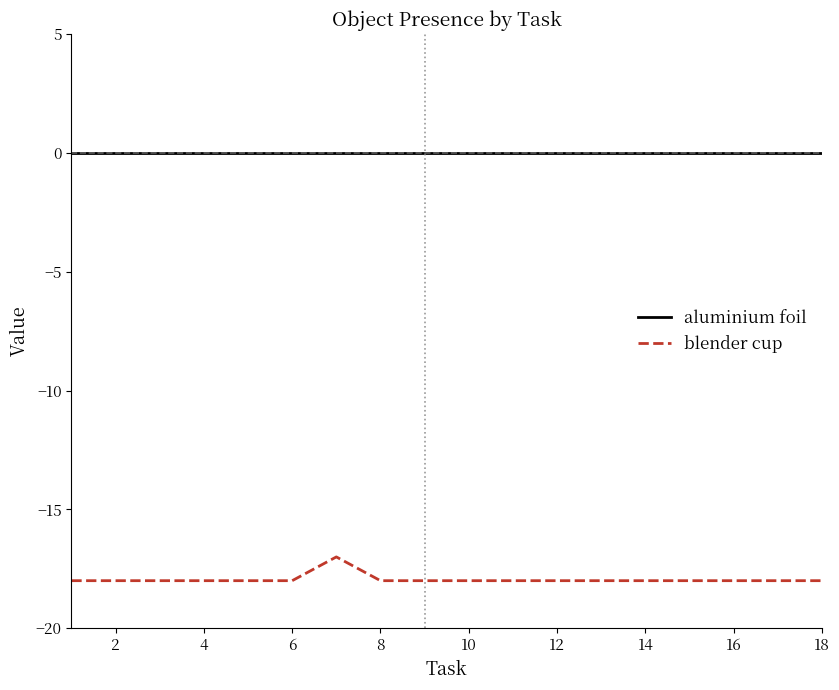

Reading right to left, what are all the values shown in this chart?

aluminium foil: 0	0	0	0	0	0	0	0	0	0	0	0	0	0	0	0	0	0
blender cup: -18	-18	-18	-18	-18	-18	-18	-18	-18	-18	-18	-17	-18	-18	-18	-18	-18	-18